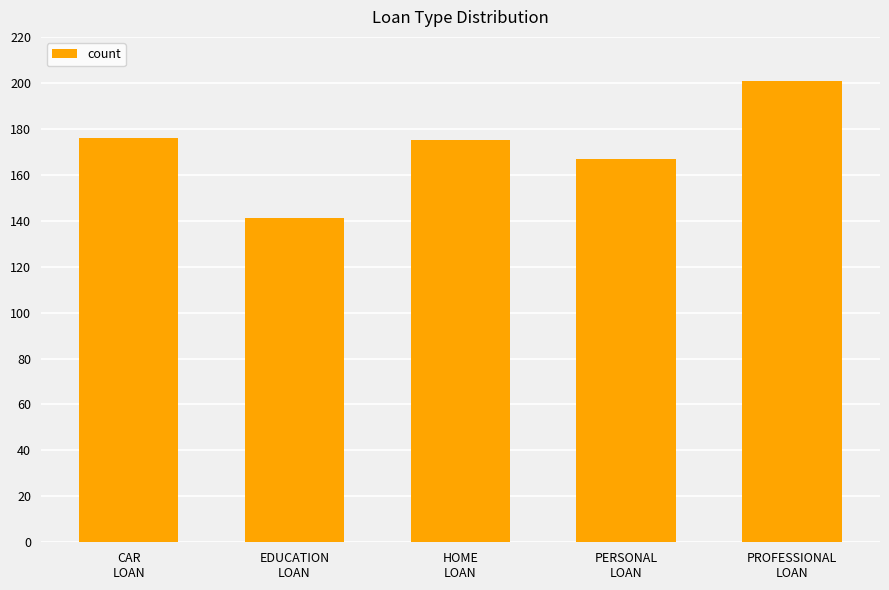

What is the average value?

172